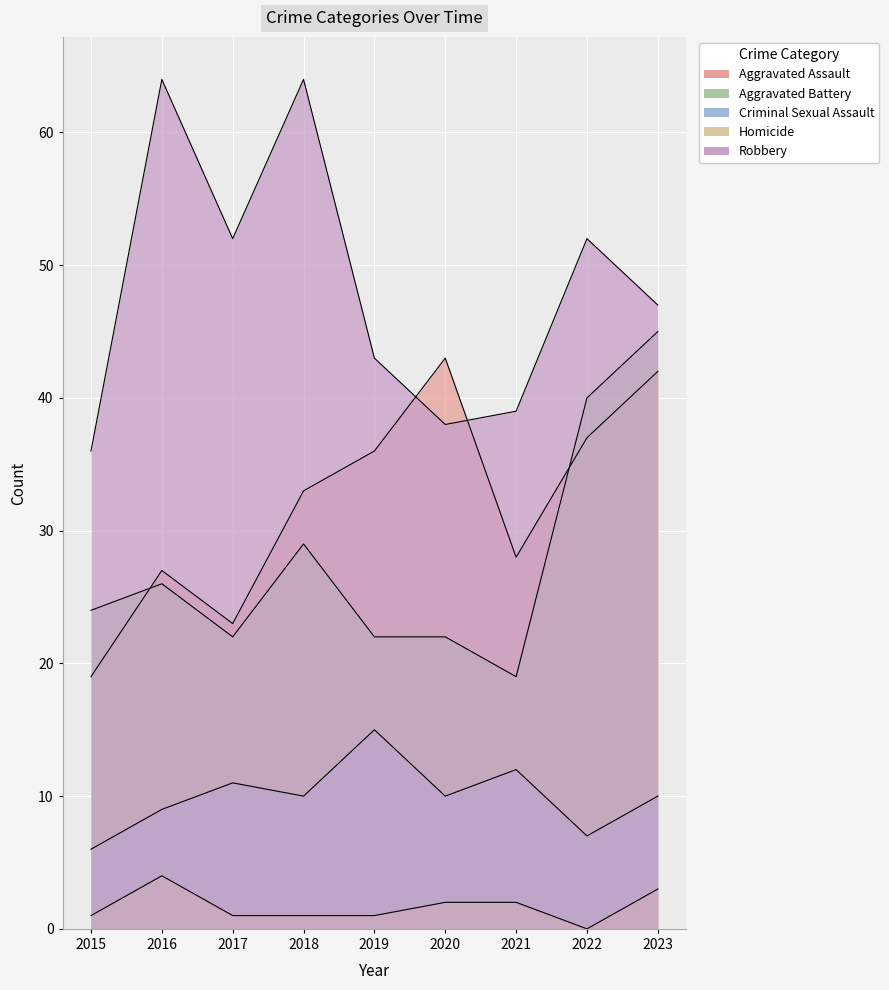

Where do Robbery and Aggravated Assault first cross each other?

2019 and 2020